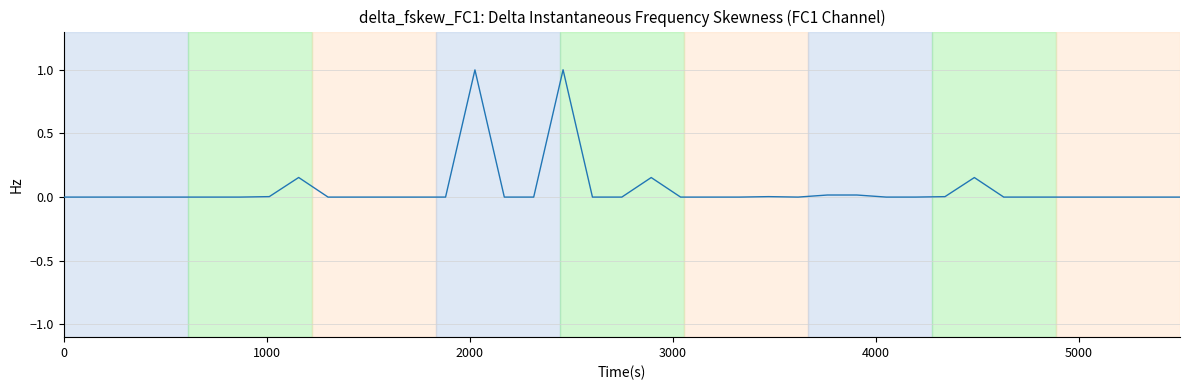

What is the greatest value displayed?

1.0